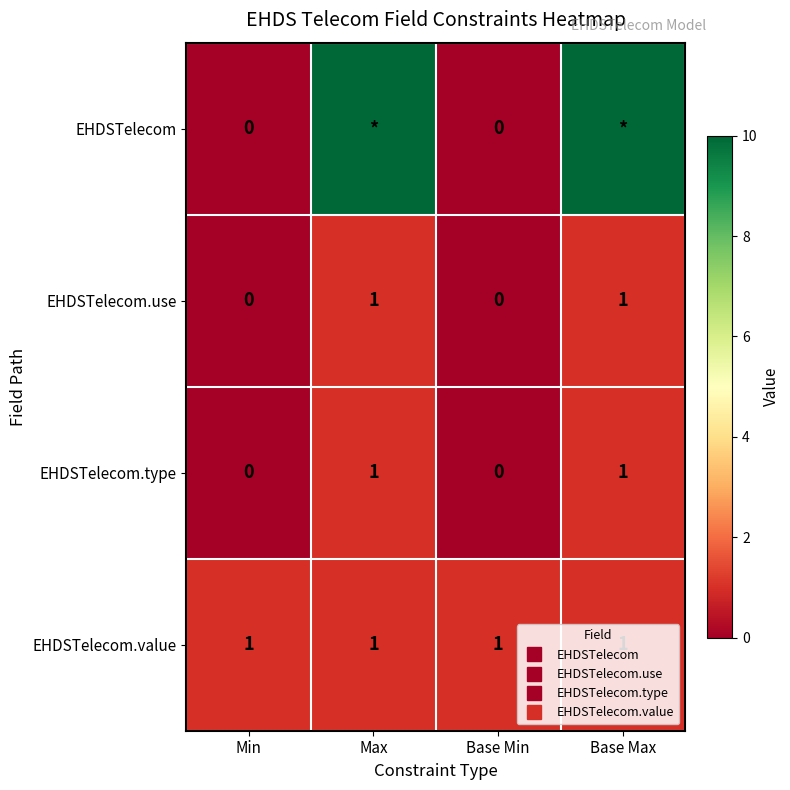

What is the maximum value shown in the chart?

99